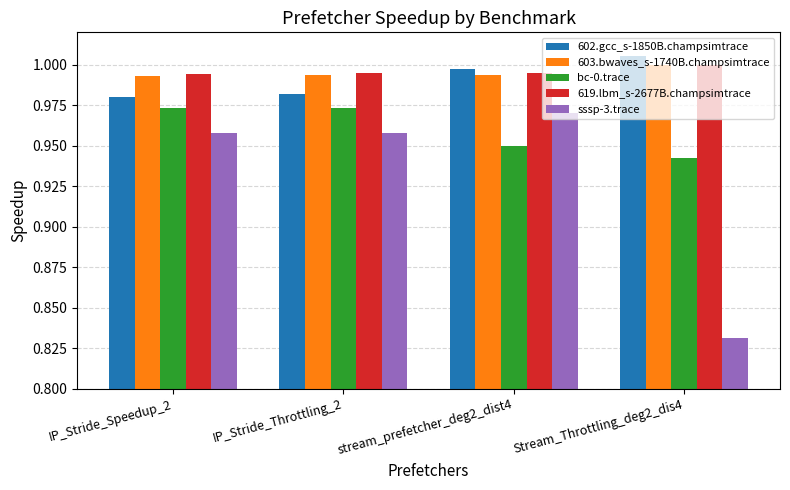

At which category does the chart reach its peak across all series?

Stream_Throttling_deg2_dis4